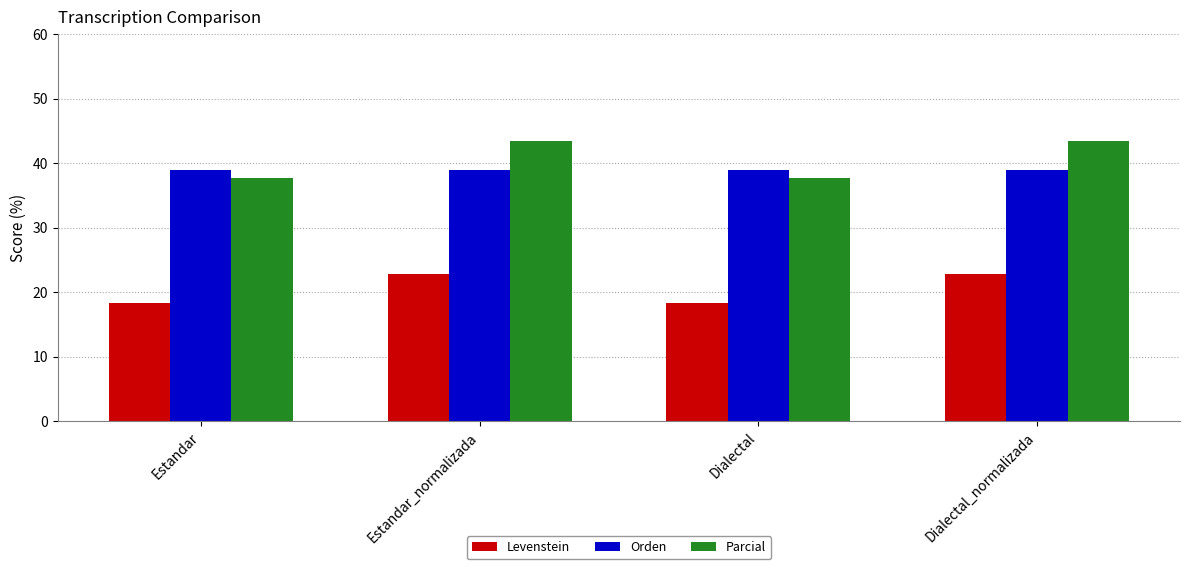

Is the value of Orden at Estandar_normalizada greater than the value of Parcial at Dialectal?

Yes